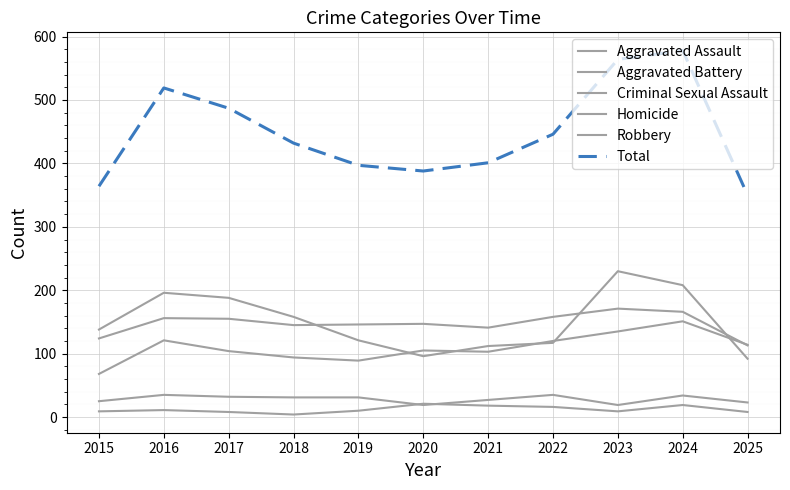

List the labels in order of Homicide value, smallest first.

2018, 2017, 2025, 2015, 2023, 2019, 2016, 2022, 2021, 2024, 2020